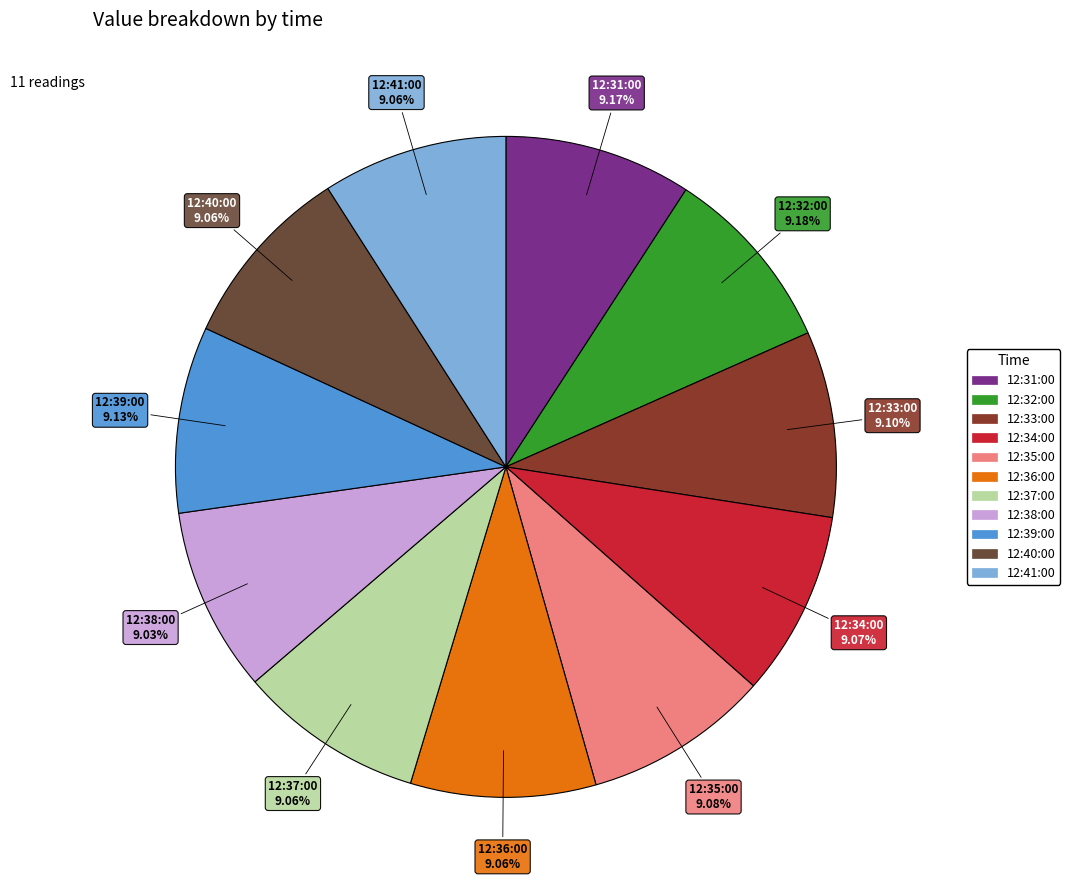

Combined, do 12:35:00 and 12:32:00 account for over 50%?

No